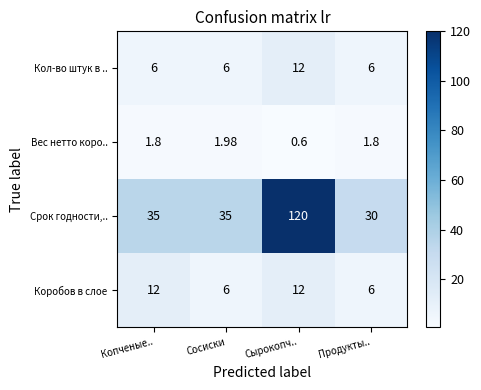

What is the difference between the highest and lowest values at Сырокопч..?

119.4